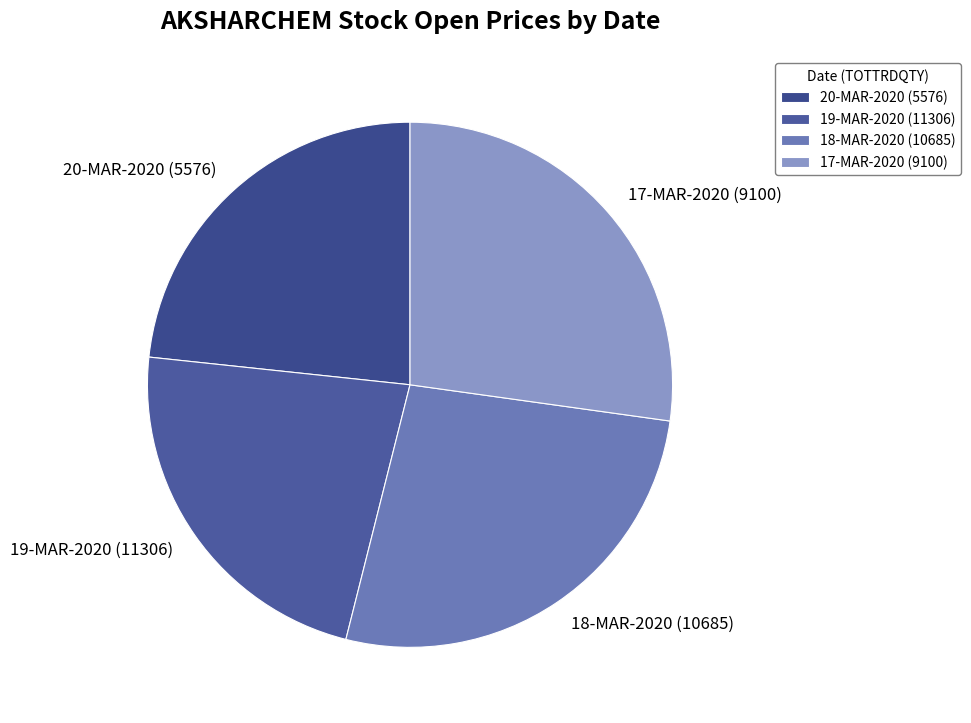

True or false: 20-MAR-2020 (5576) accounts for 23% of the total.

True